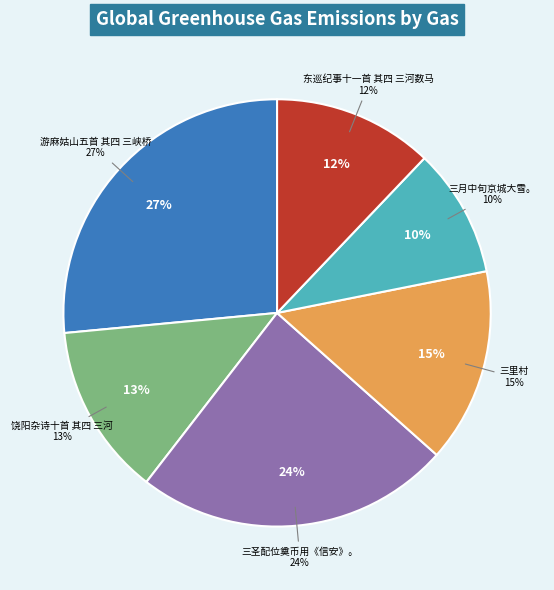

Approximately how many times larger is the value at 旅中偶读元次山西阳城之诗追忆旧游拟作四首 其四 三里村 compared to 东巡纪事十一首 其四 三河数马?

1.2